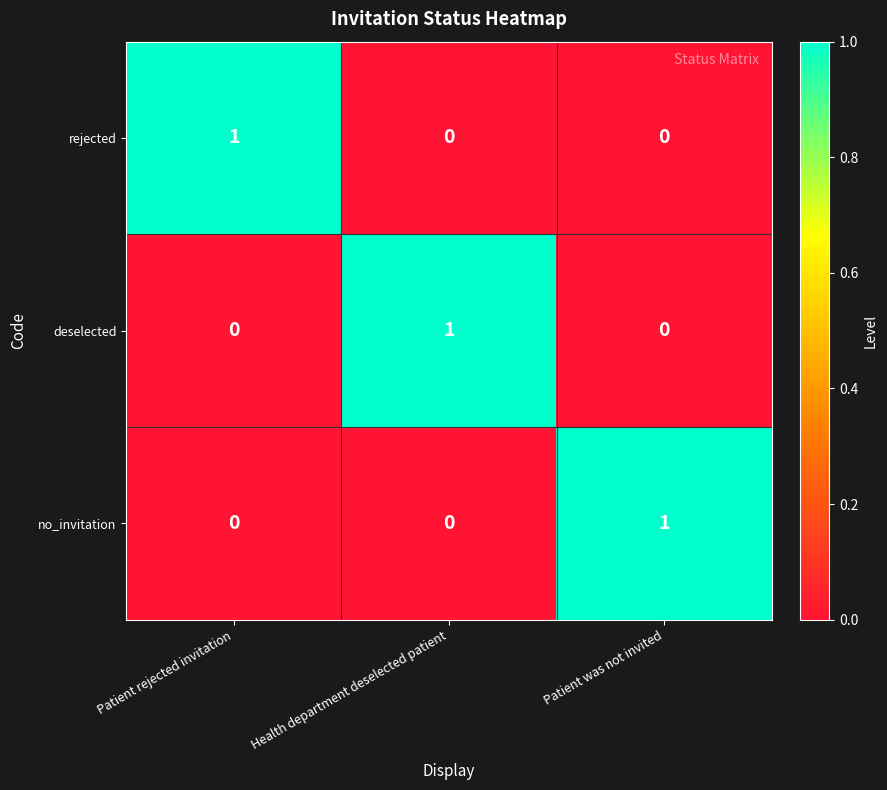

Count the no_invitation values in the range 0 to 1.

3